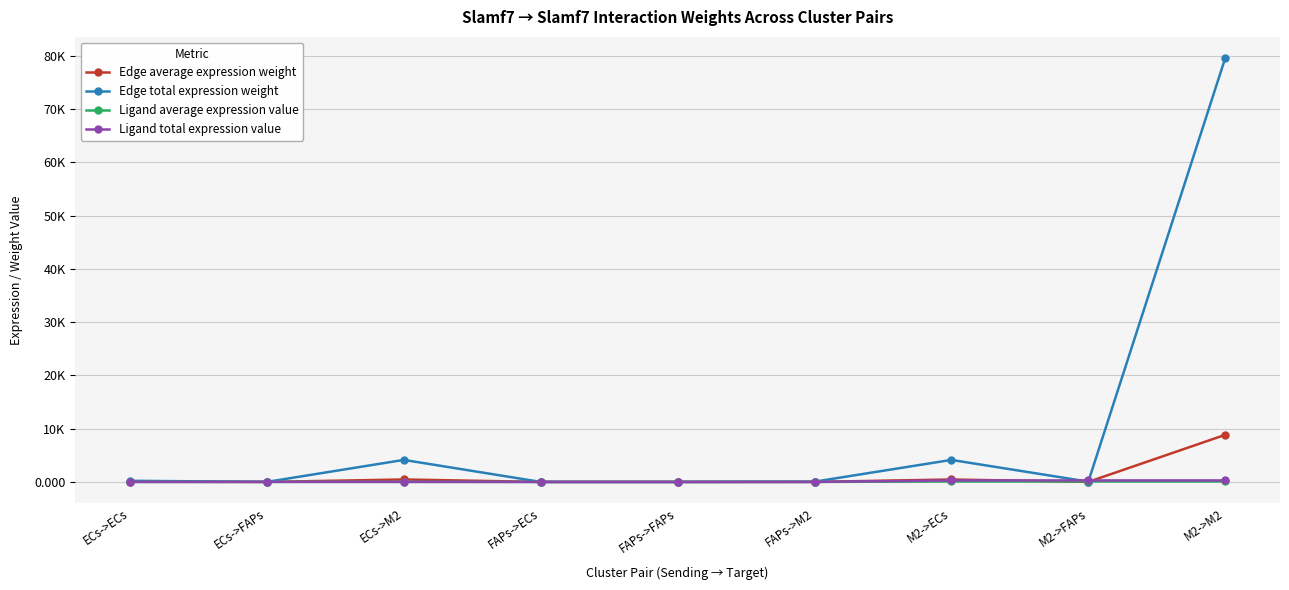

Which series changed the most between FAPs->ECs and M2->FAPs?

Ligand total expression value